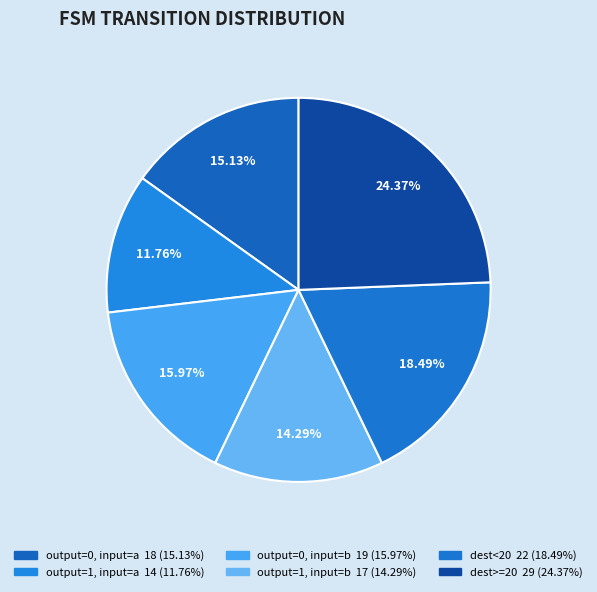

Count the number of slices in the pie.

6